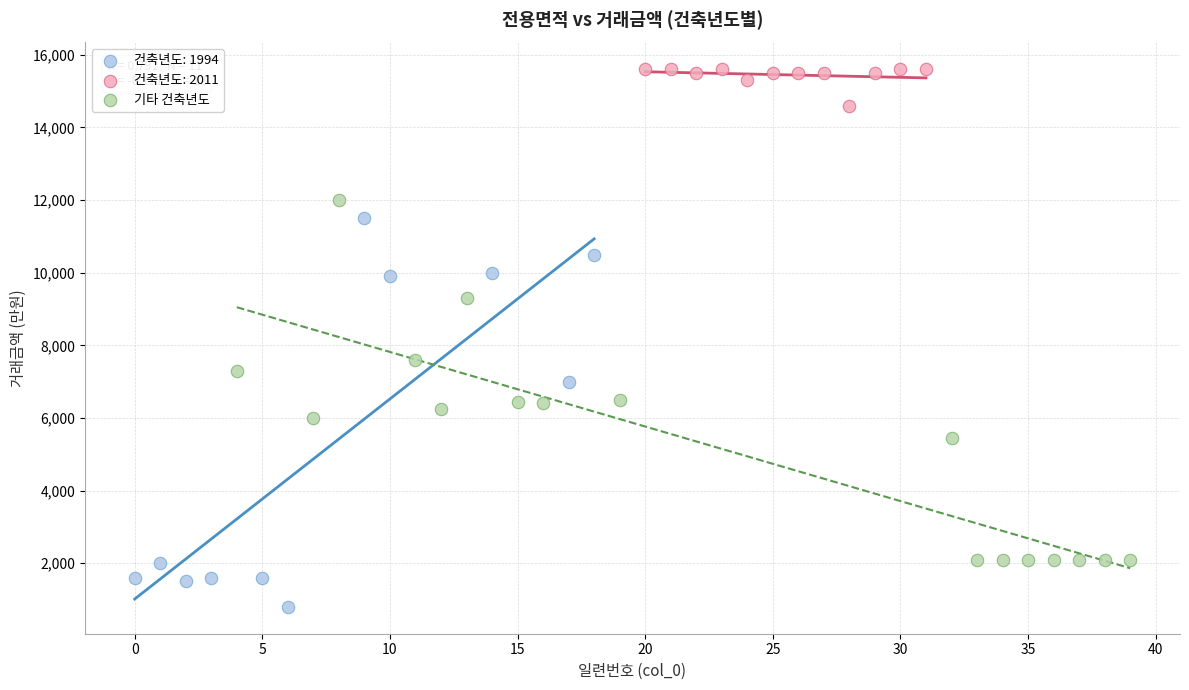

Which series reaches the minimum Y coordinate?

건축년도: 1994